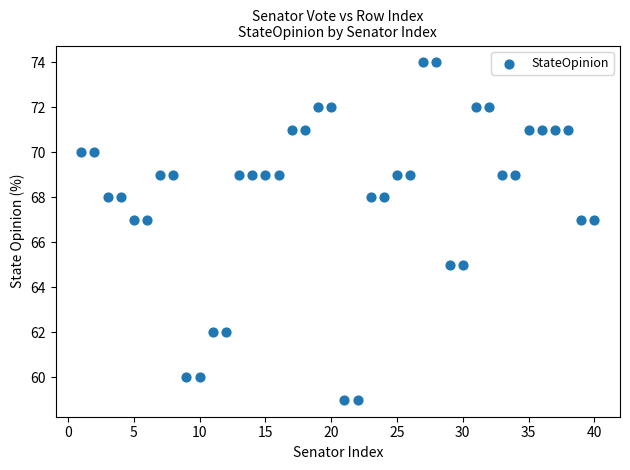

What is the range of Y values (max minus min)?

15